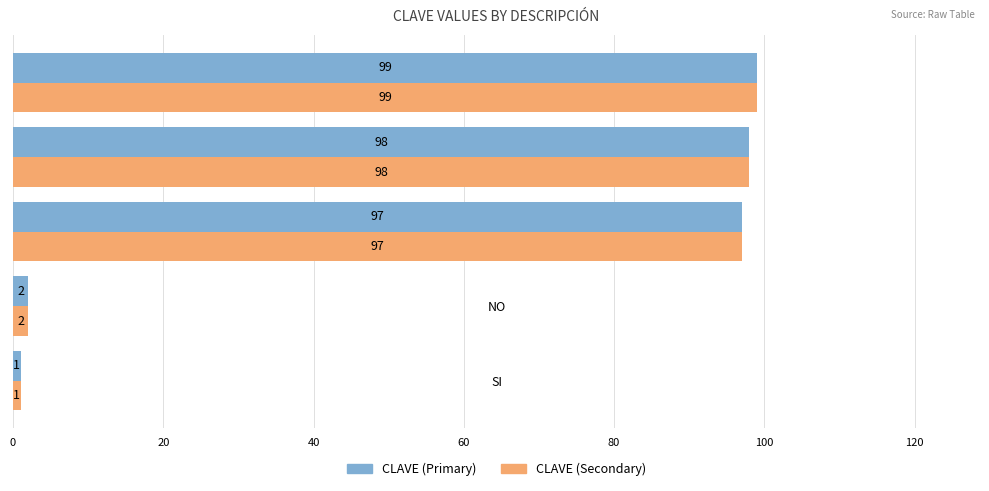

Rank the categories by CLAVE (Primary) value from highest to lowest.

NO ESPECIFICADO, SE IGNORA, NO APLICA, NO, SI